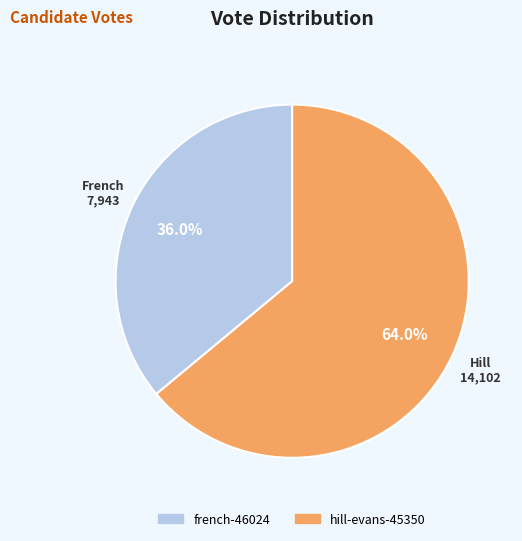

To the nearest percent, what percentage of the pie is hill-evans-45350?

64%